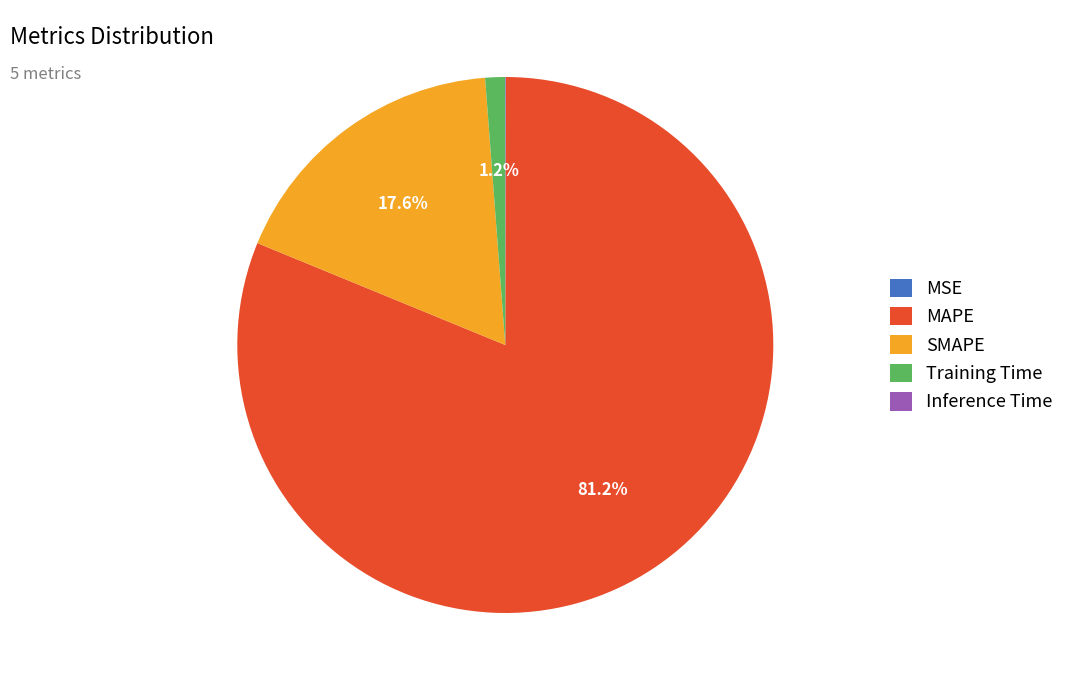

Is there a majority slice in this chart?

Yes